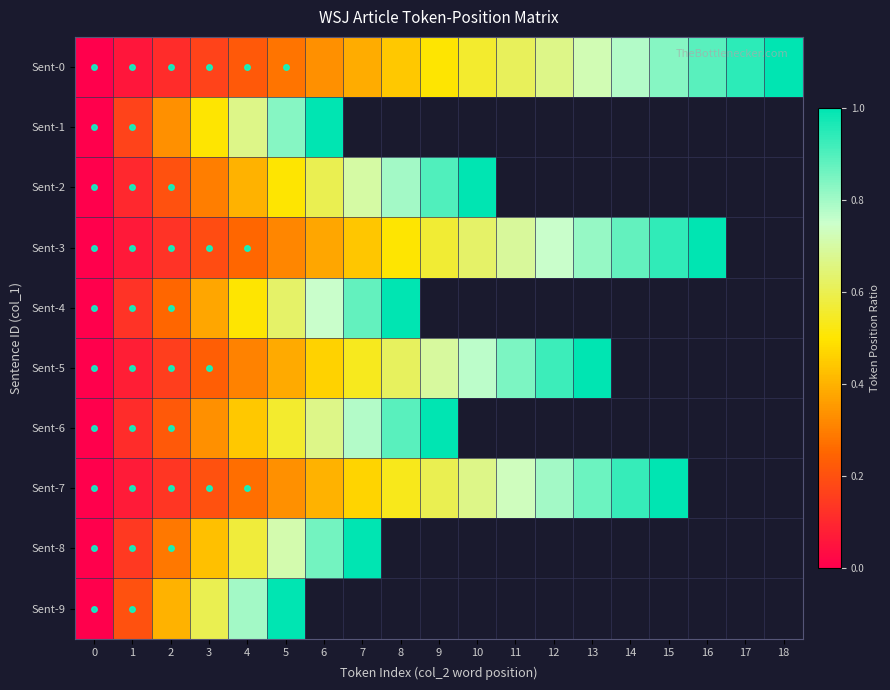

What is the total value across all series at 14?

15.5